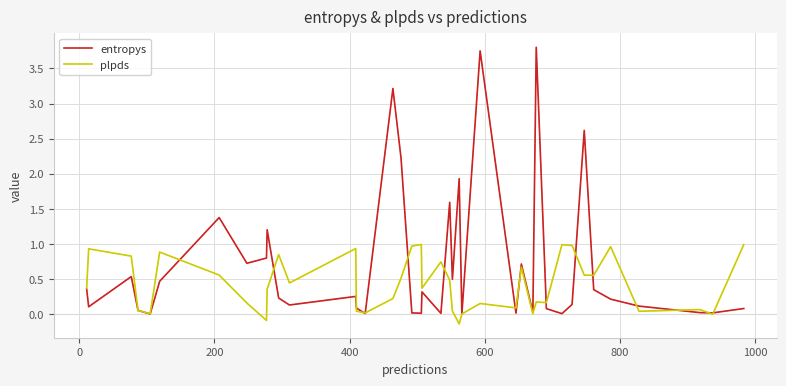

Which series has the largest range (max minus min)?

entropys